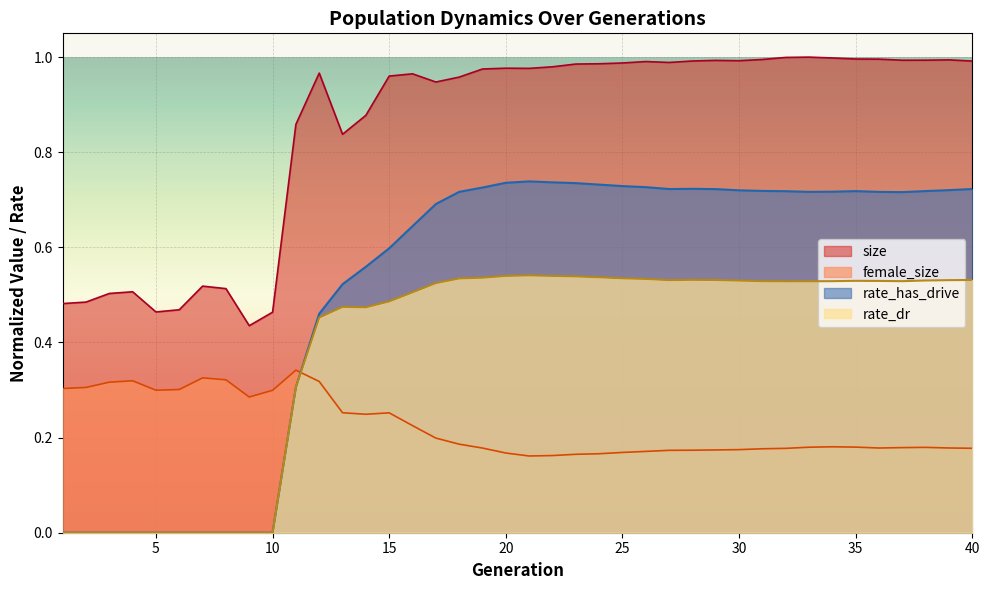

At how many categories does at least one series exceed 0?

40